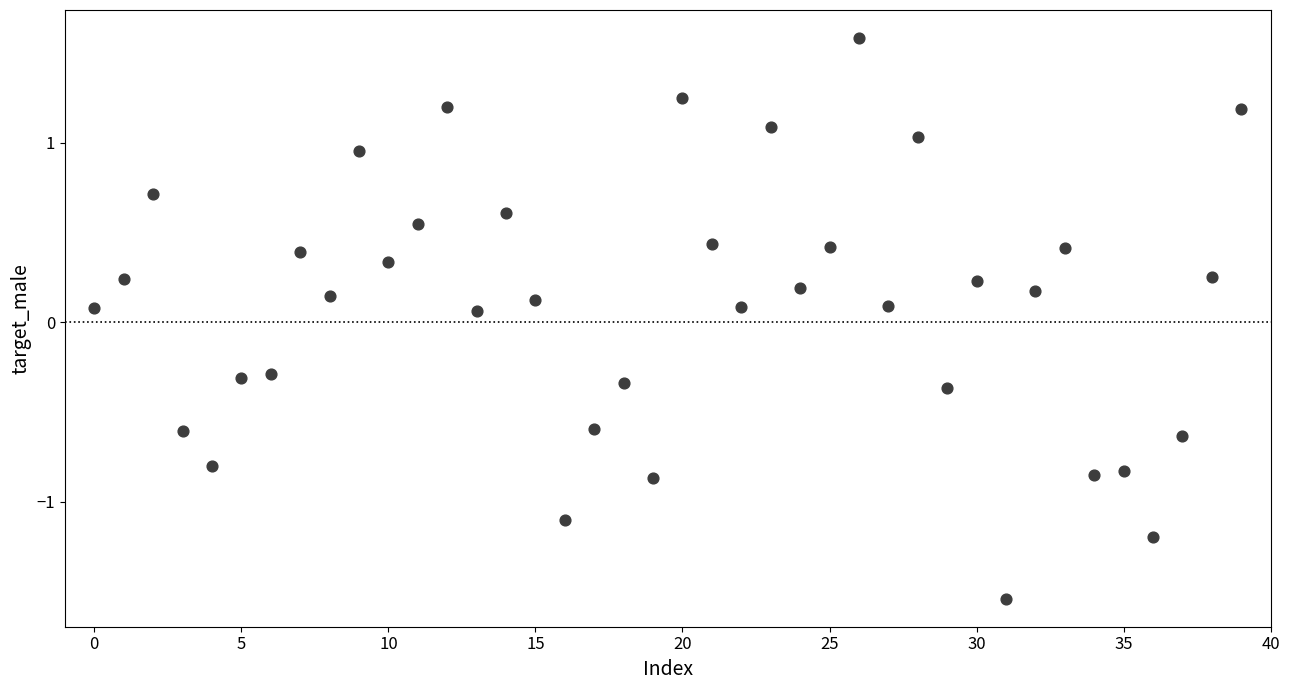

What is the range of Y values (max minus min)?

3.1